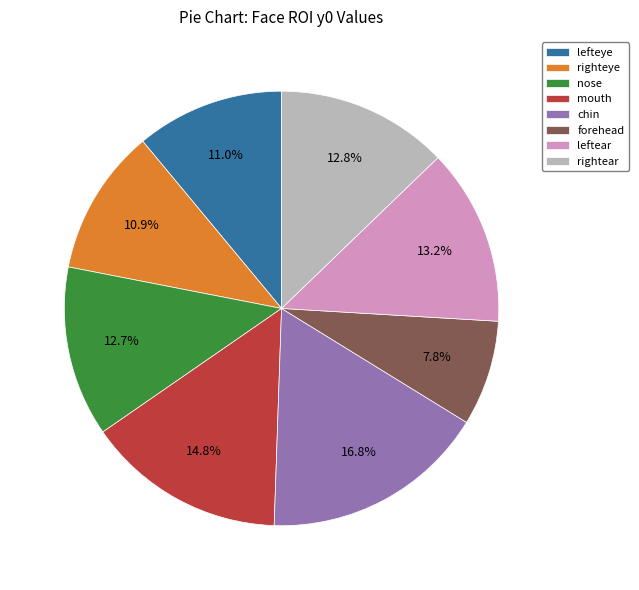

To the nearest percent, what is the combined percentage of rightear and leftear?

26%